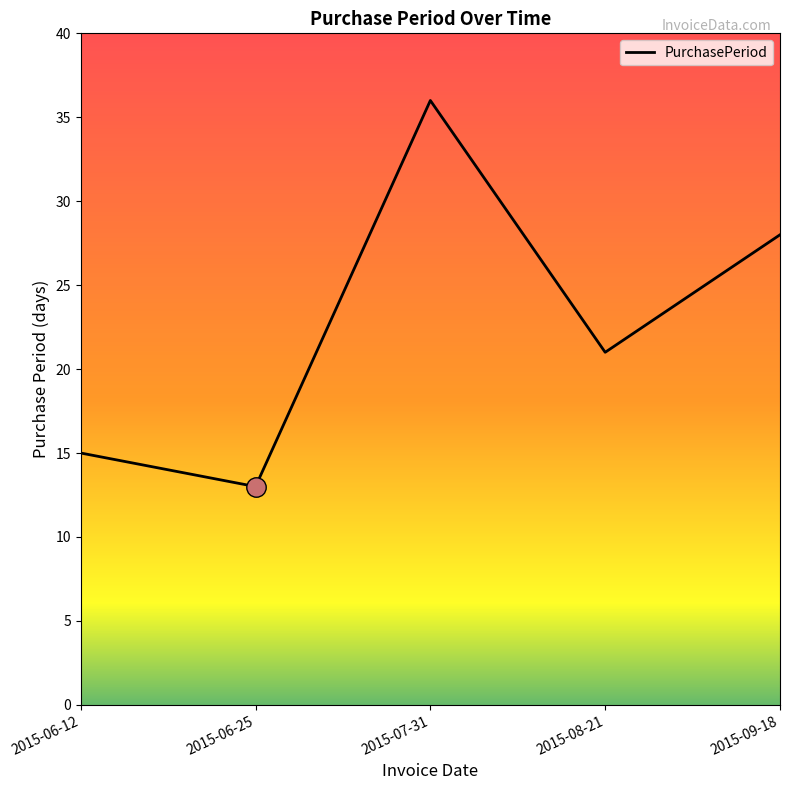

Approximately how many times larger is the value at 2015-06-25 compared to 2015-08-21?

0.6